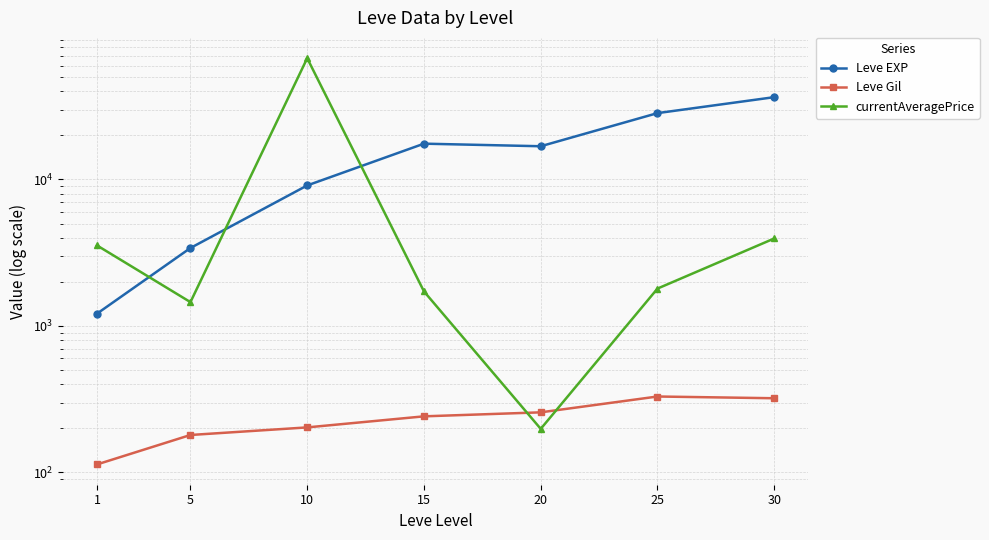

After their last crossing, which series has the higher values: Leve EXP or currentAveragePrice?

Leve EXP